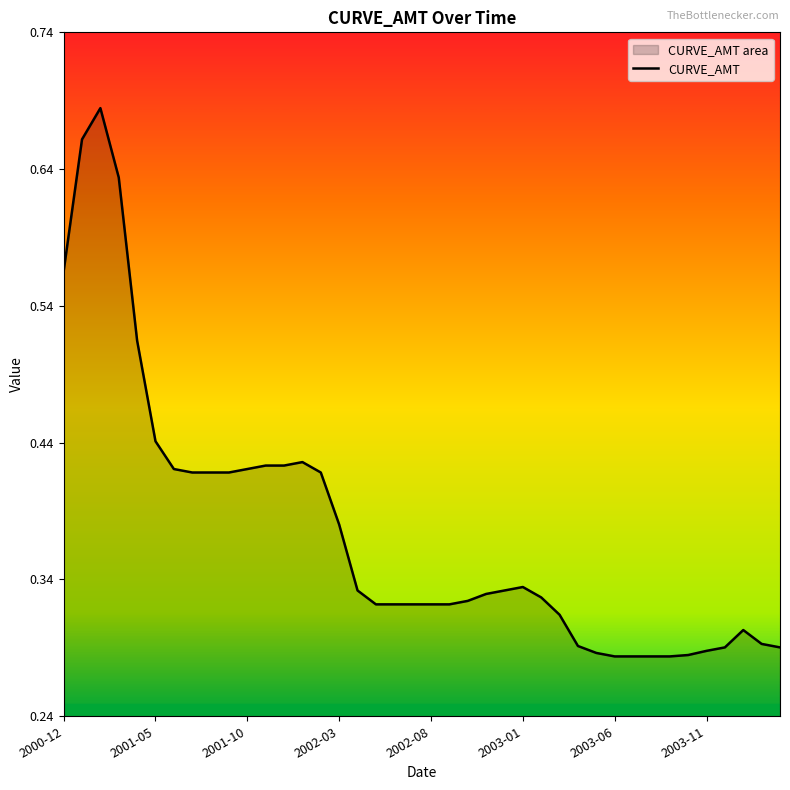

How many lines are shown in the chart?

1